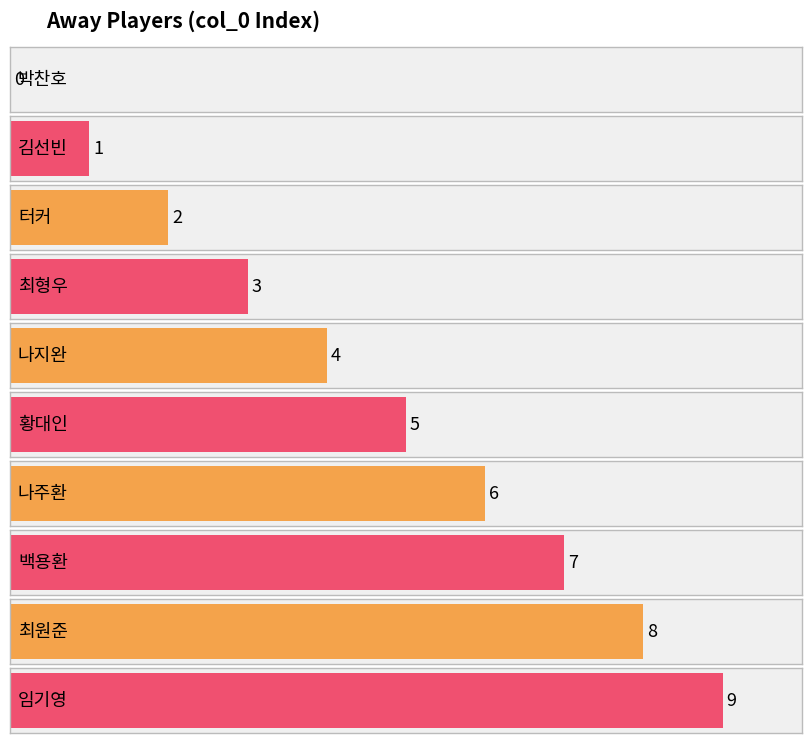

Which label corresponds to the smallest value in the chart?

박찬호